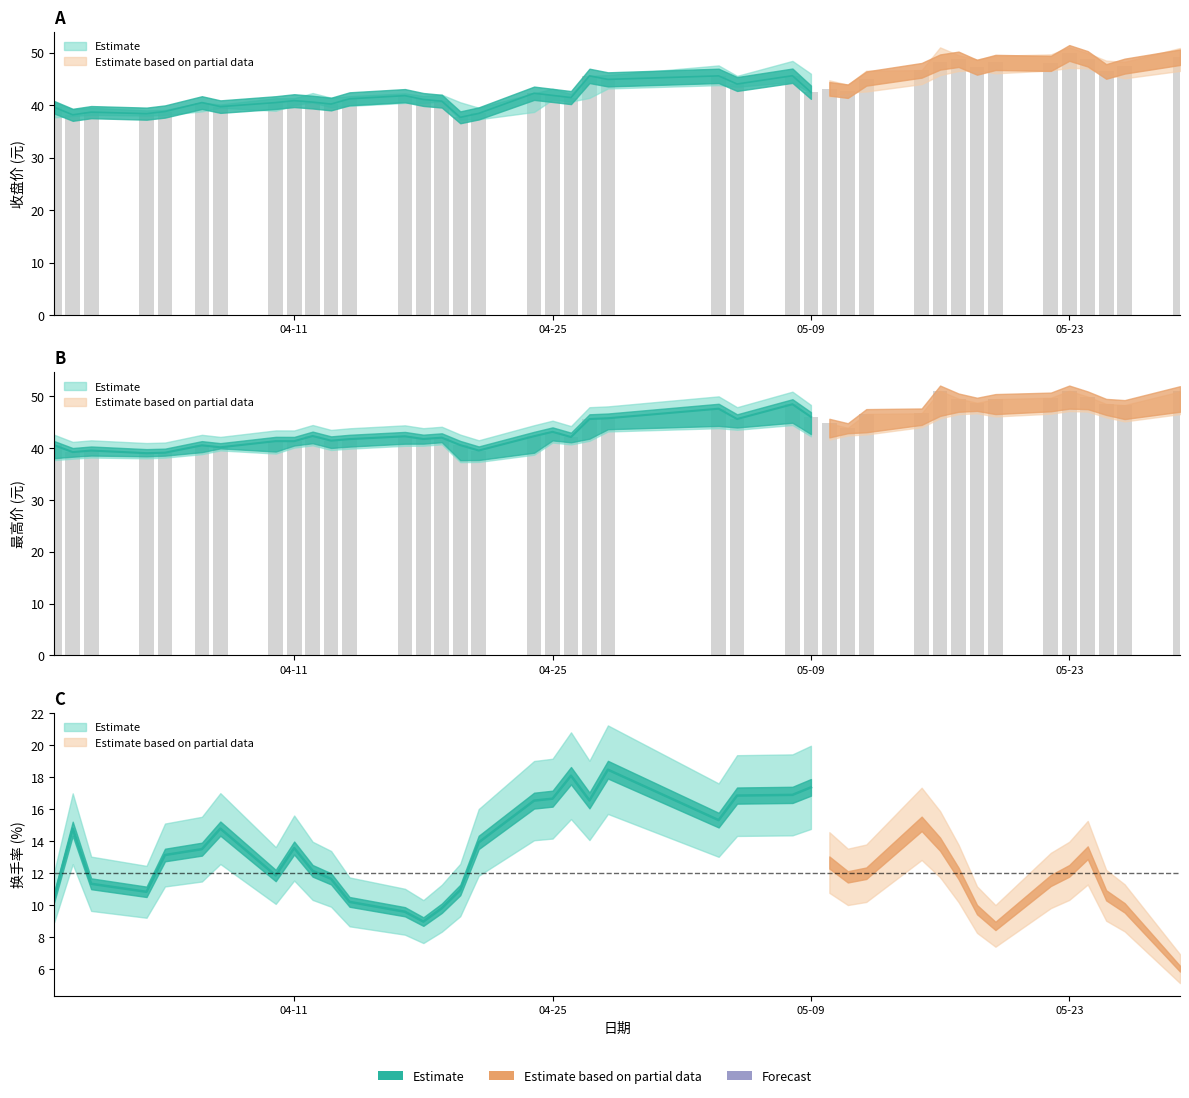

The value of 收盘 at 2023-04-07 is 39.7. True or false?

True